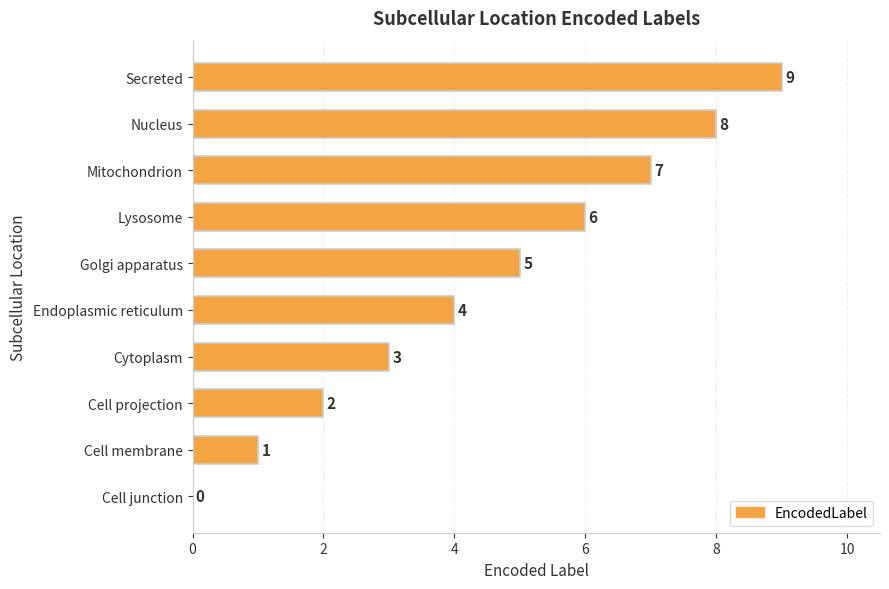

What is the greatest value displayed?

9